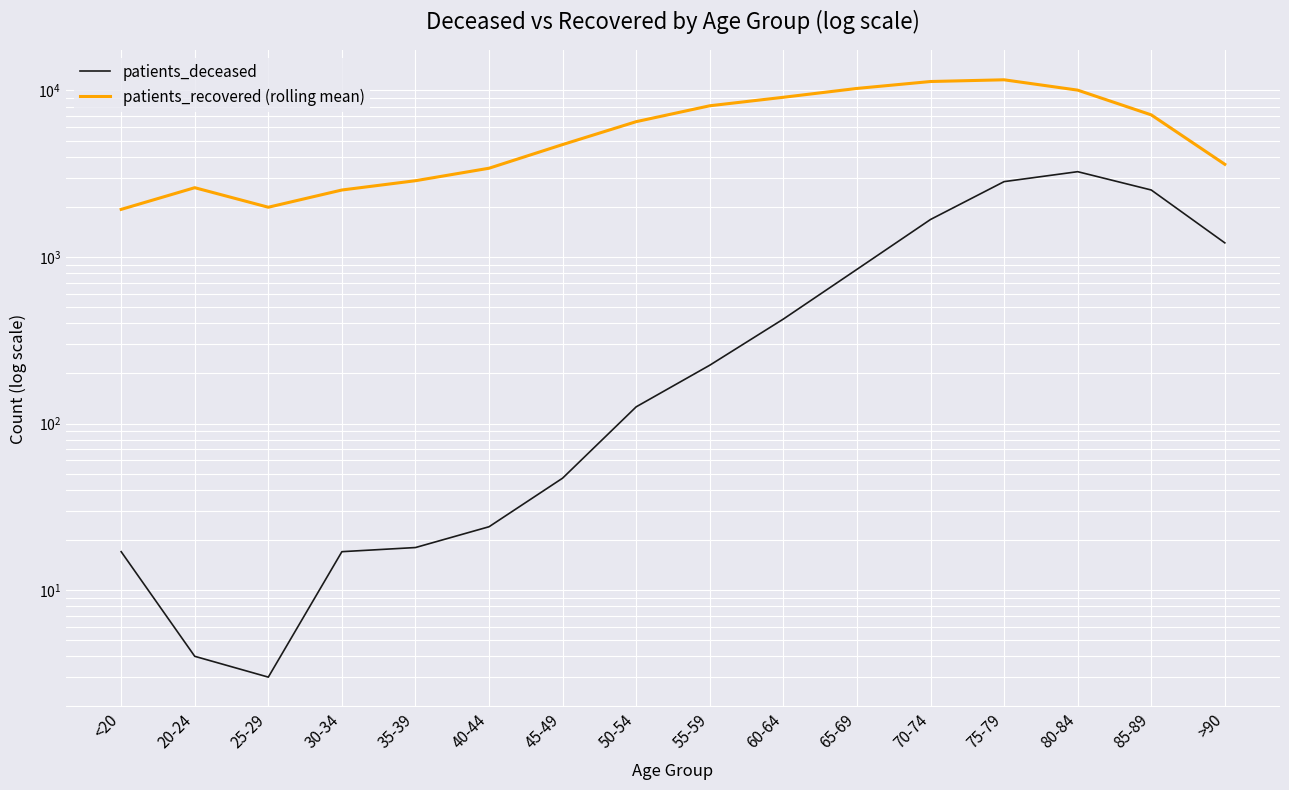

True or false: patients_recovered (rolling mean) has a value of 11593.7 at 75-79.

True